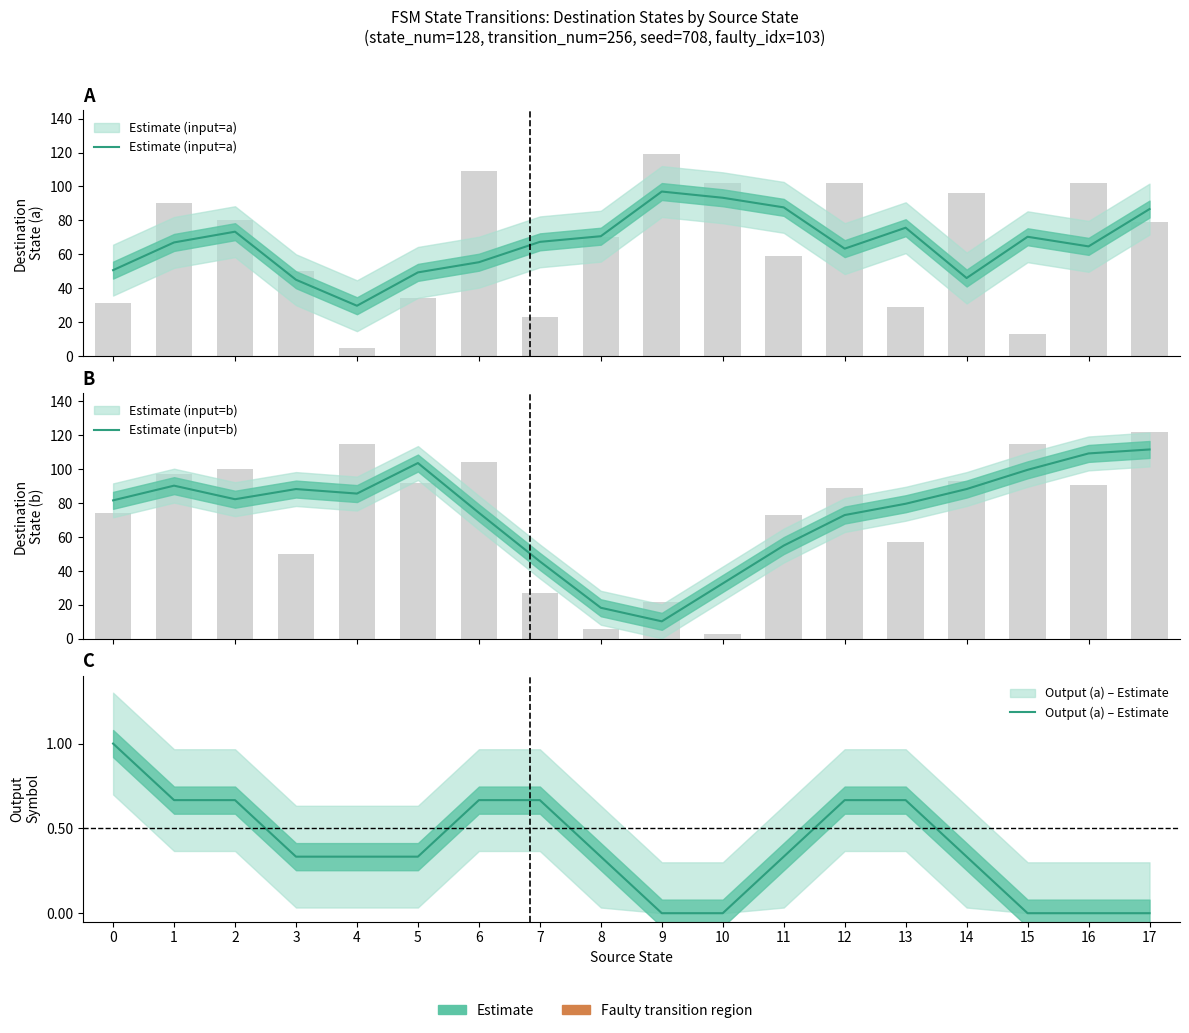

What is the difference between the maximum and minimum values in the Estimate (input=b) series?

101.3